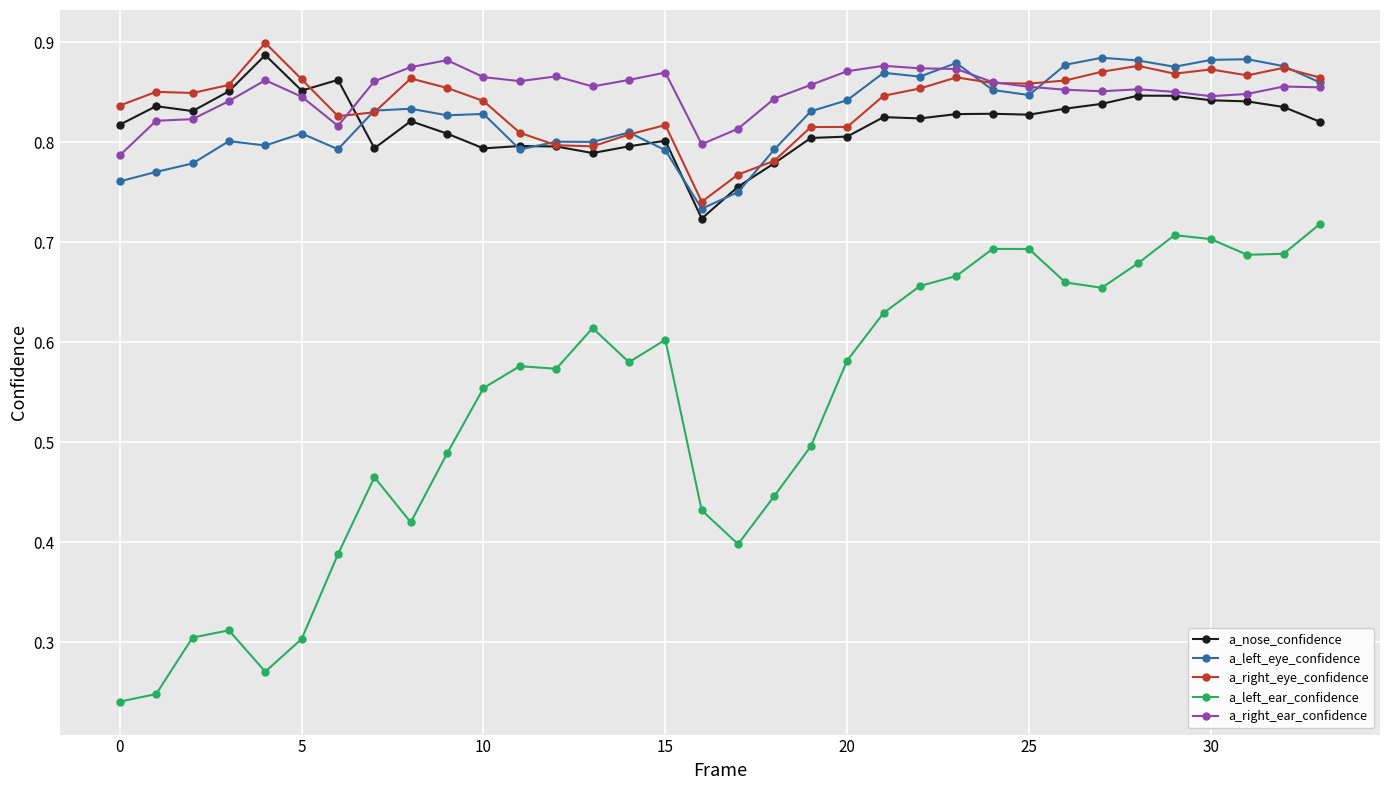

Count the a_right_ear_confidence values in the range 0 to 1.

34